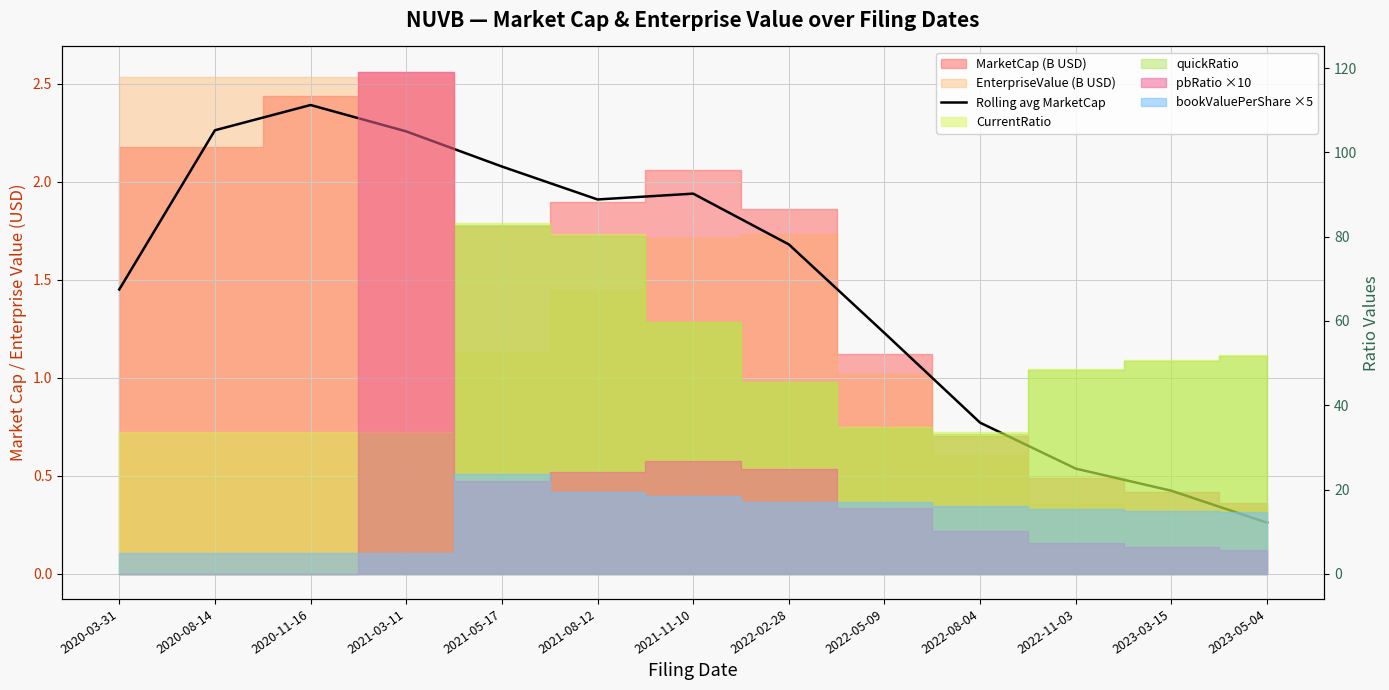

What is the change in value from 2022-05-09 to 2023-05-04?

-1.0